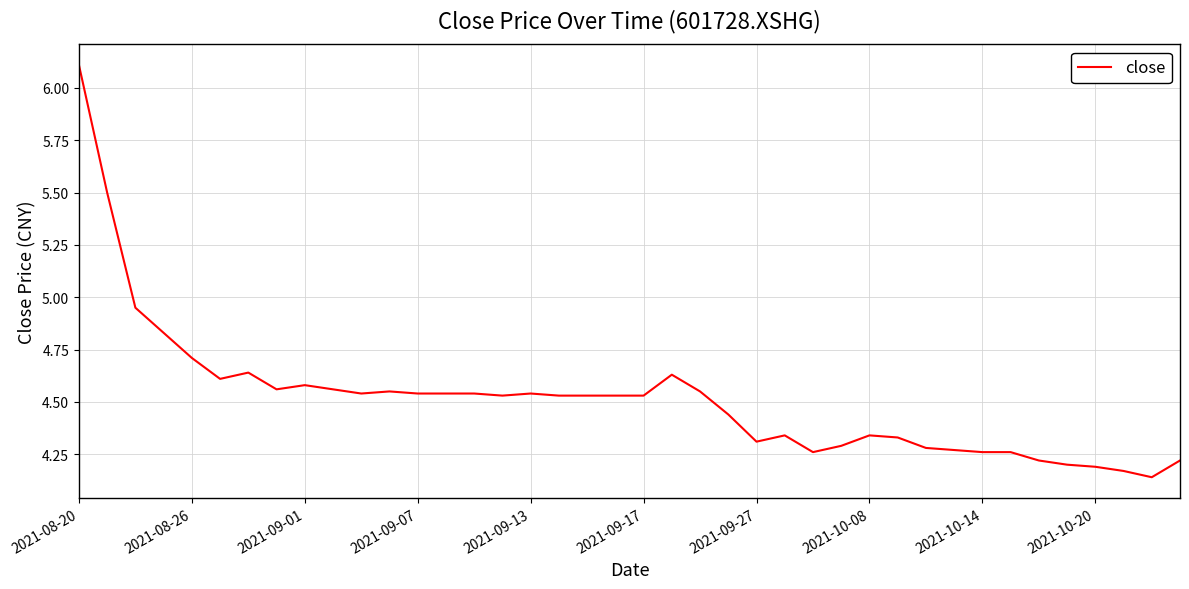

What is the difference between the maximum and minimum values?

2.0